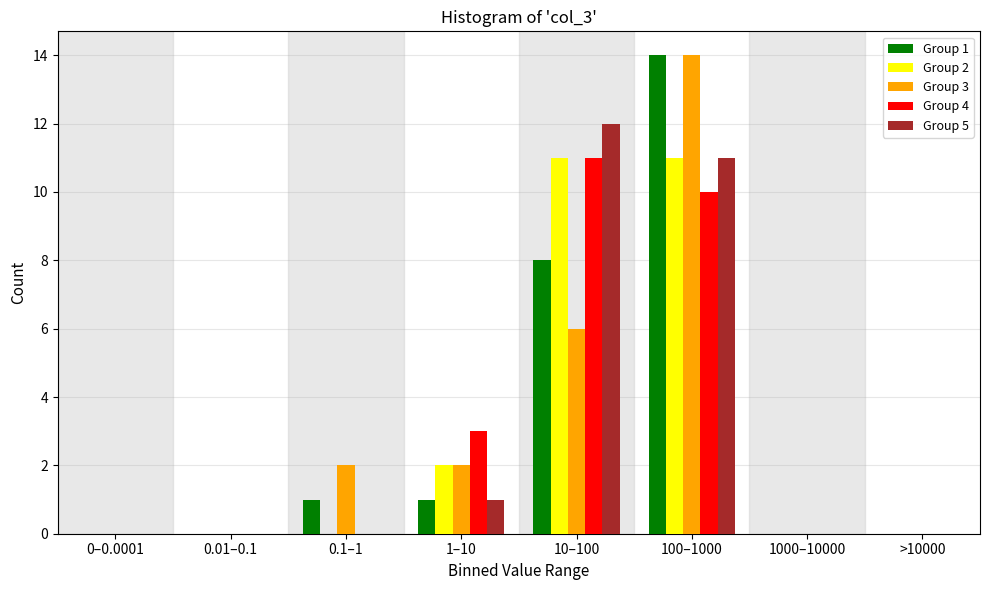

Where is Group 4 nearest to the value 5?

1–10